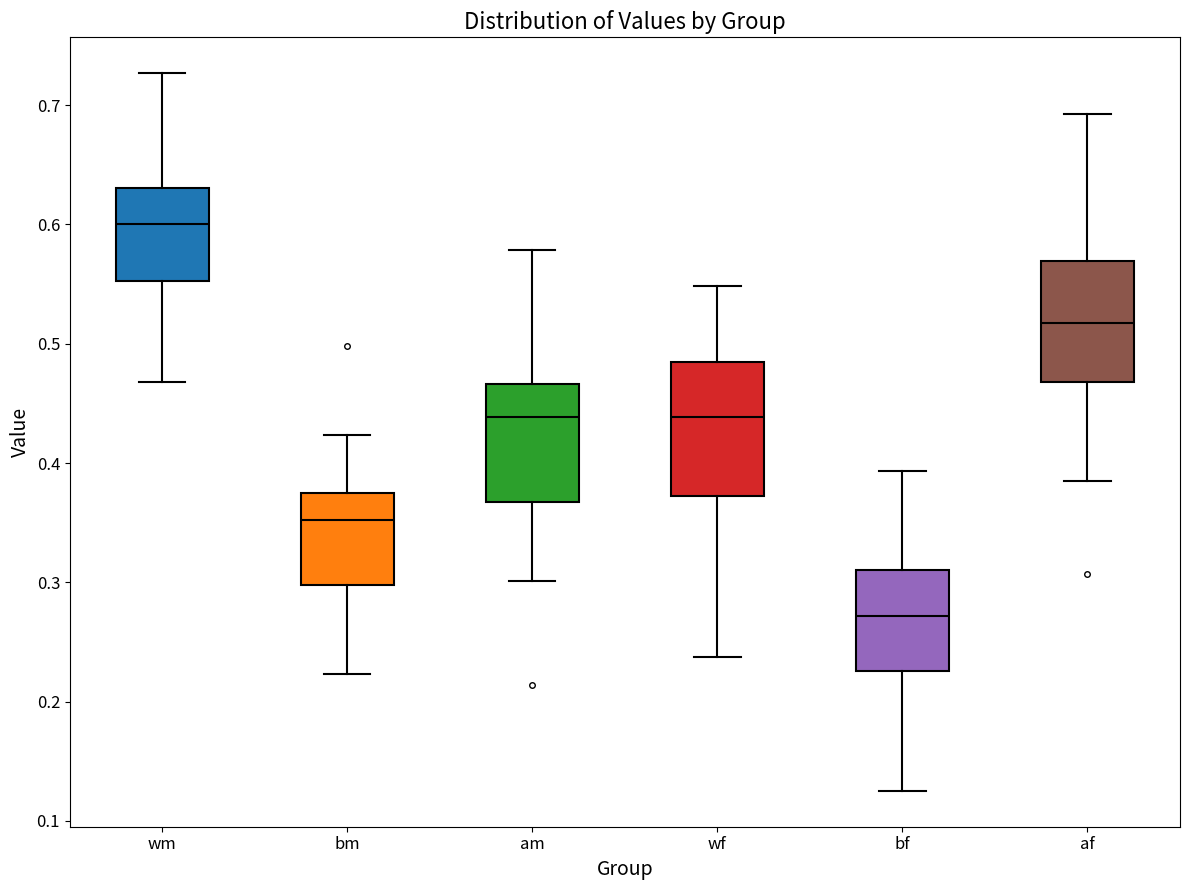

Where does the lower whisker of the box for am end on the y-axis? The values are not printed on the chart, so give them approximately, as read against the axis.

0.30